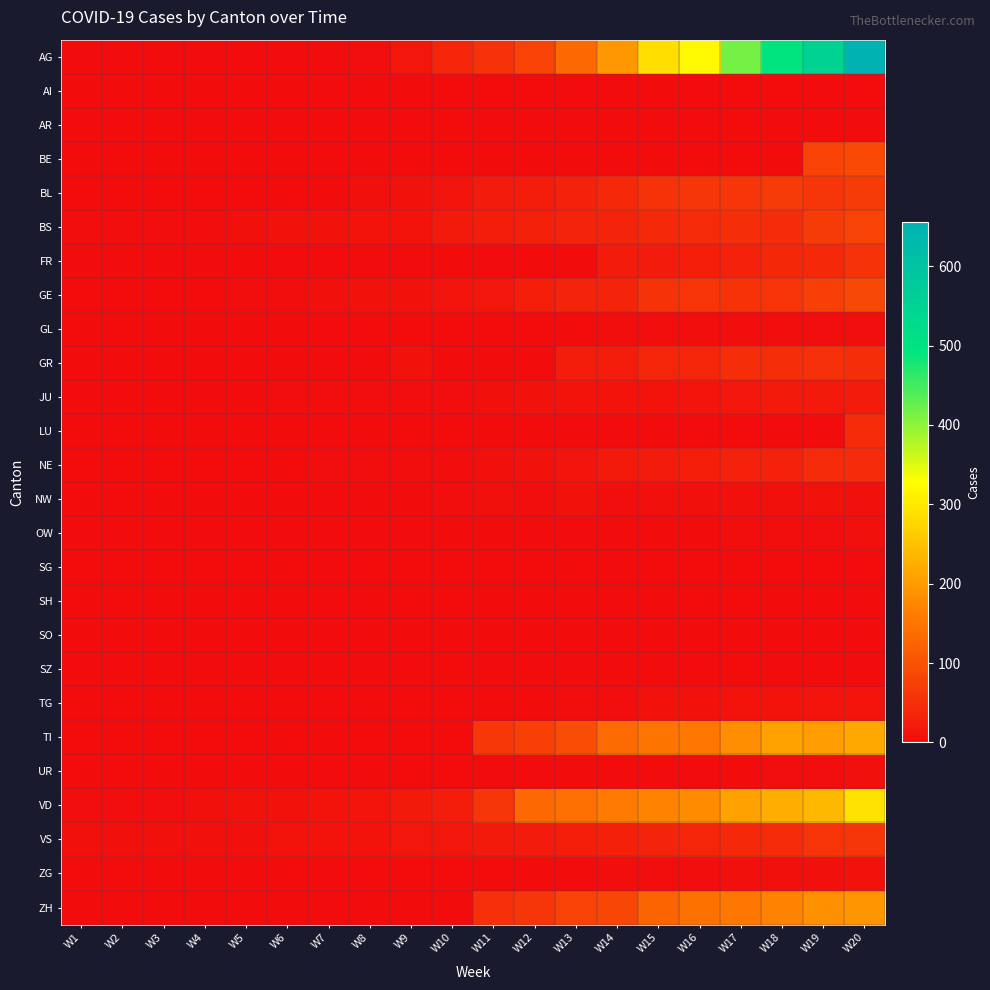

What is the greatest value displayed?

656